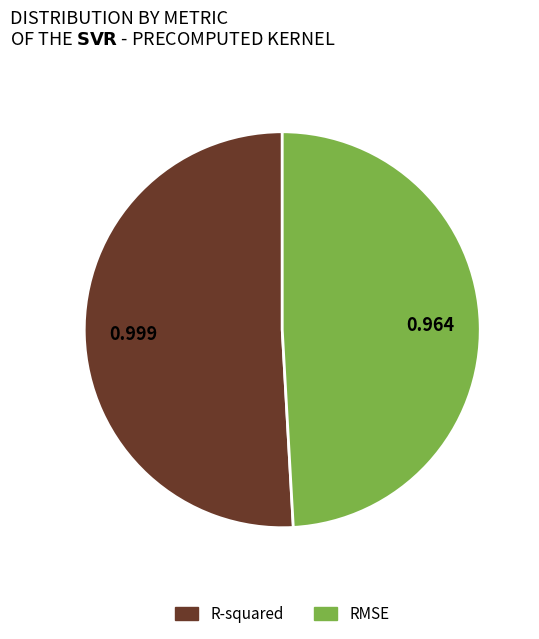

What is the smallest slice in the pie chart?

RMSE